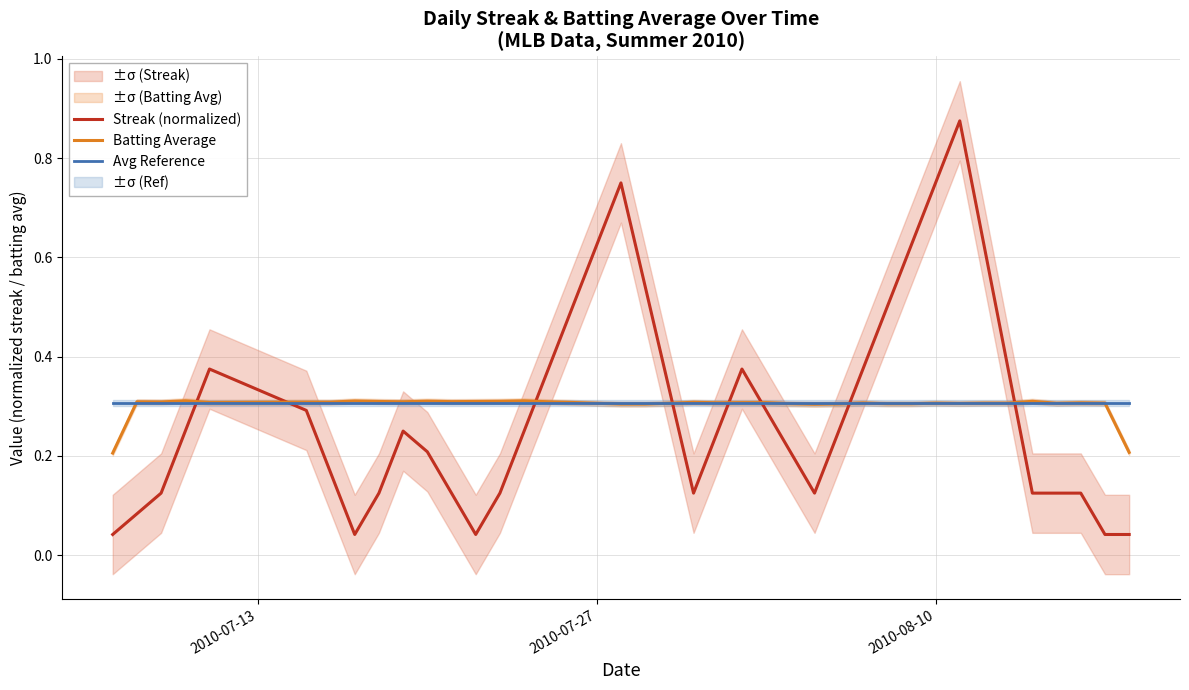

Which series has the widest spread of values?

Streak (normalized)